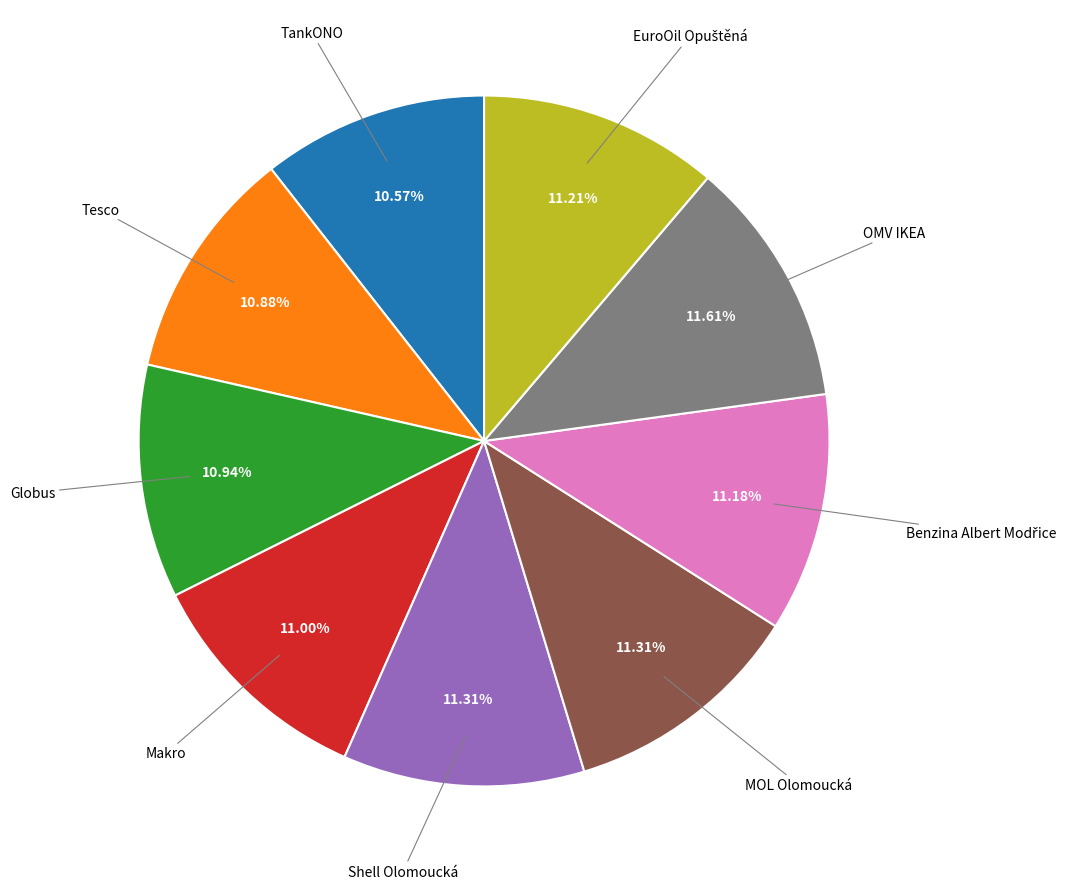

Does any single category account for the majority?

No